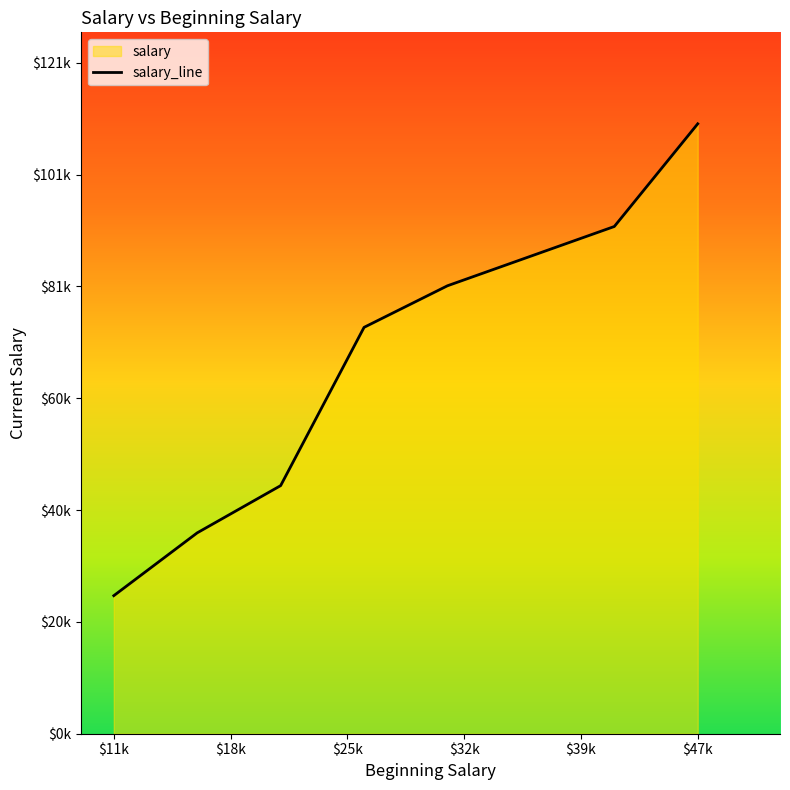

Which has a higher value, $47k or $32k?

$47k